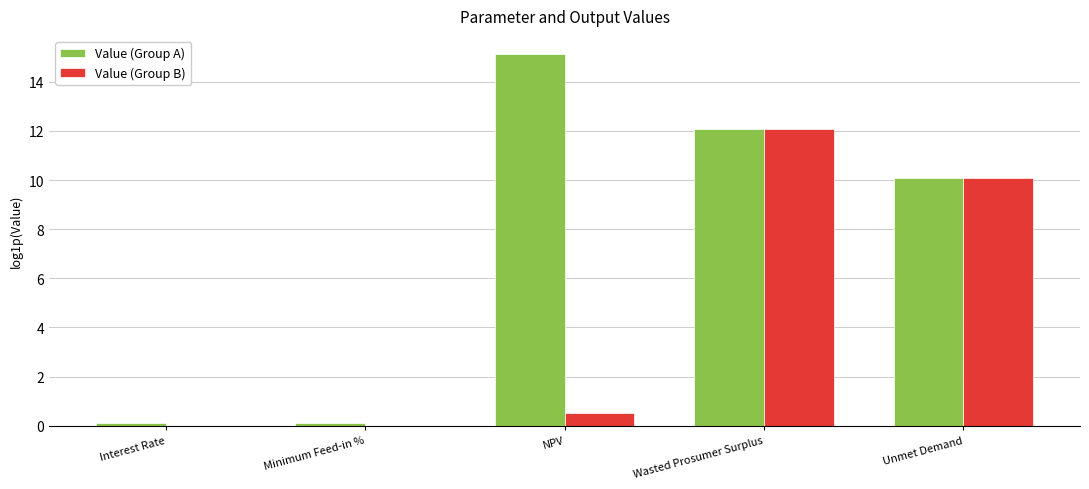

What is the maximum value for Value (Group A)?

15.1